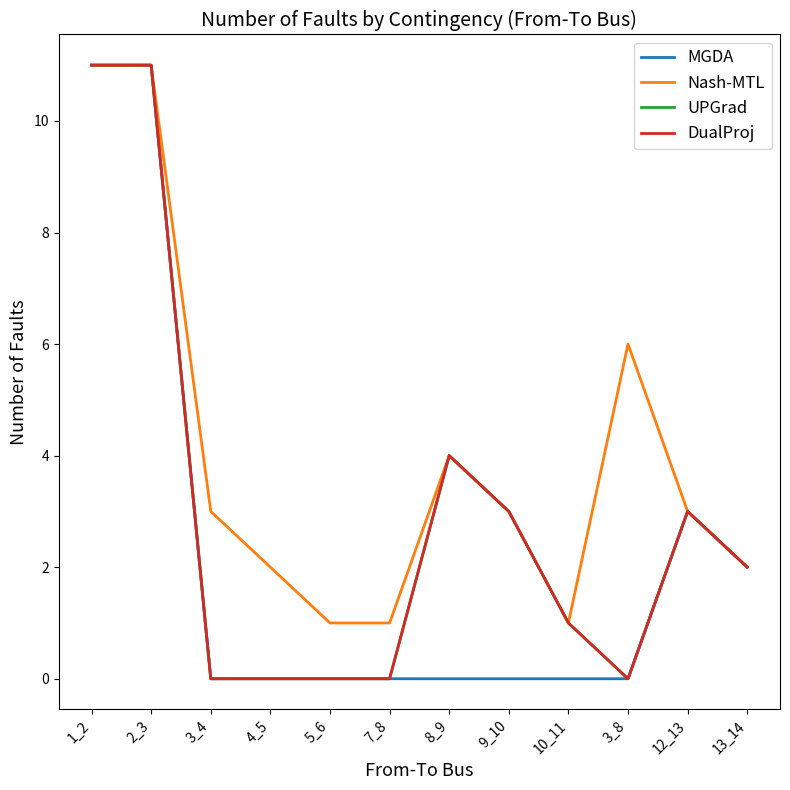

In DualProj, how many points are higher than both neighbors (excluding endpoints)?

2